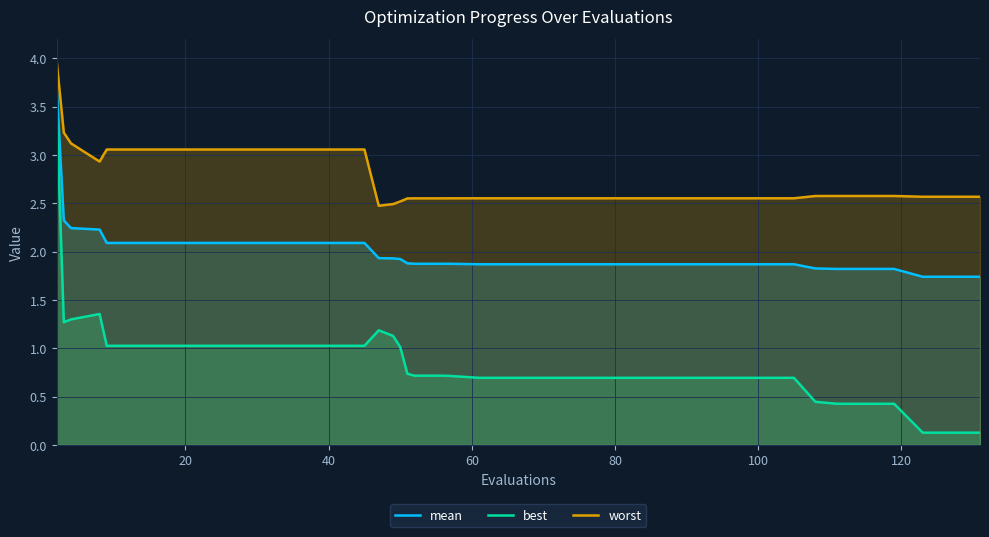

At how many categories does at least one series exceed 0?

40